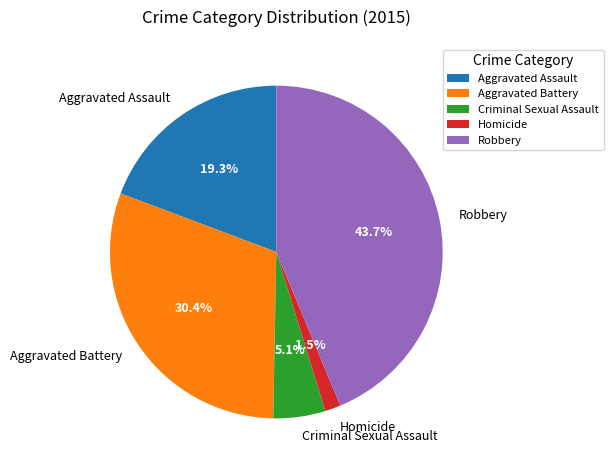

Approximately how many times larger is the value at Criminal Sexual Assault compared to Aggravated Assault?

0.3